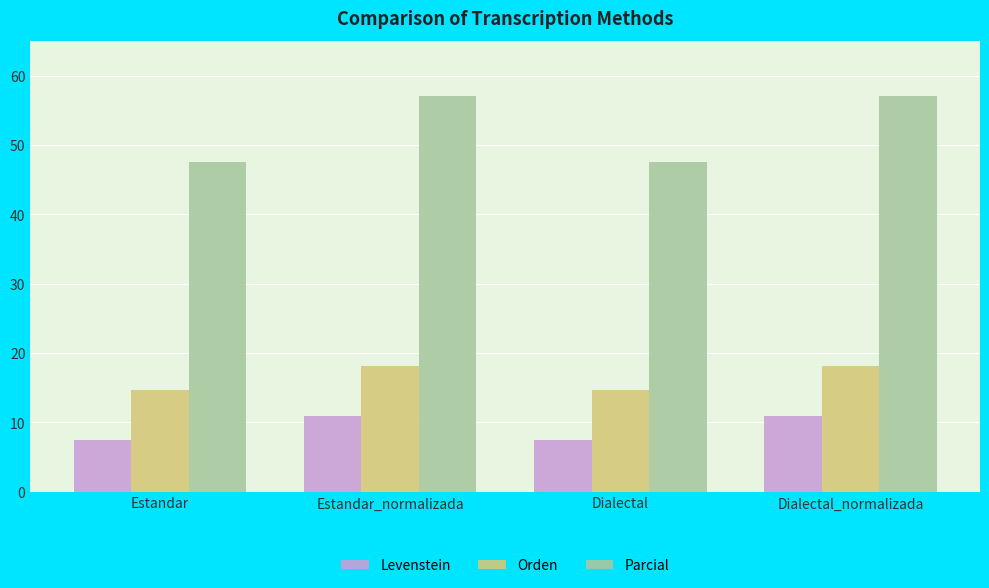

What is the difference between the highest and lowest values at Dialectal?

40.1